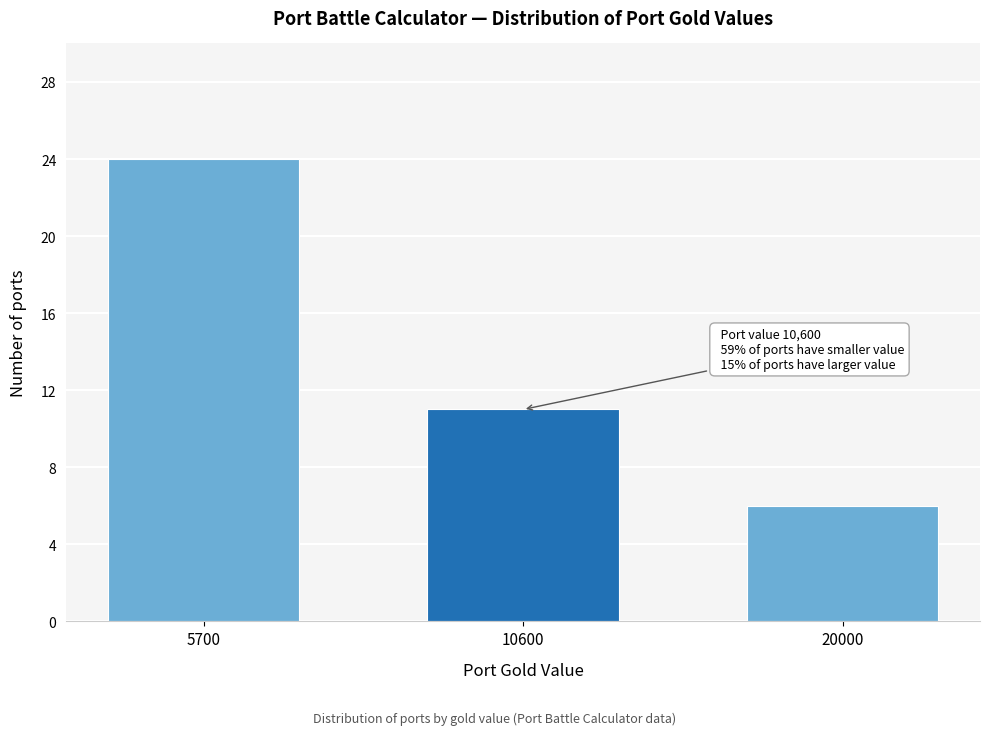

Reading left to right, extract all data points from this chart.

24	11	6